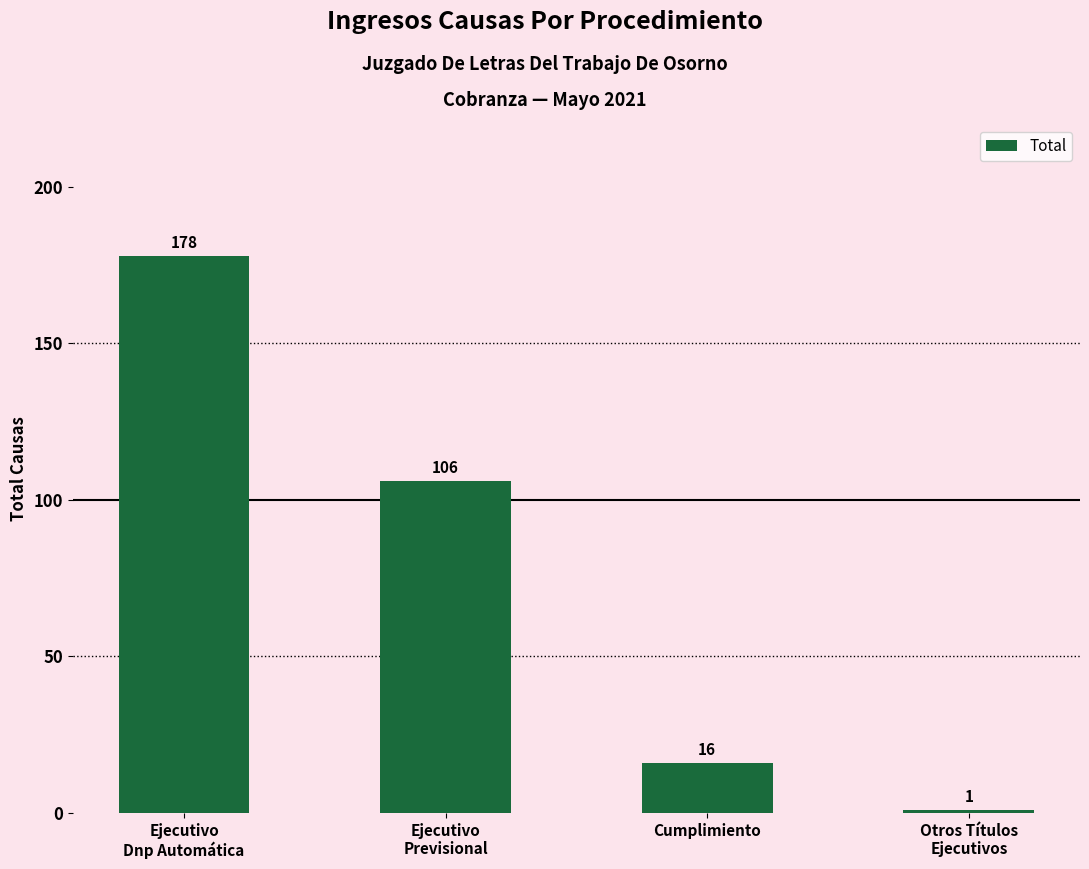

Reading right to left, transcribe all the data shown in this chart.

1	16	106	178